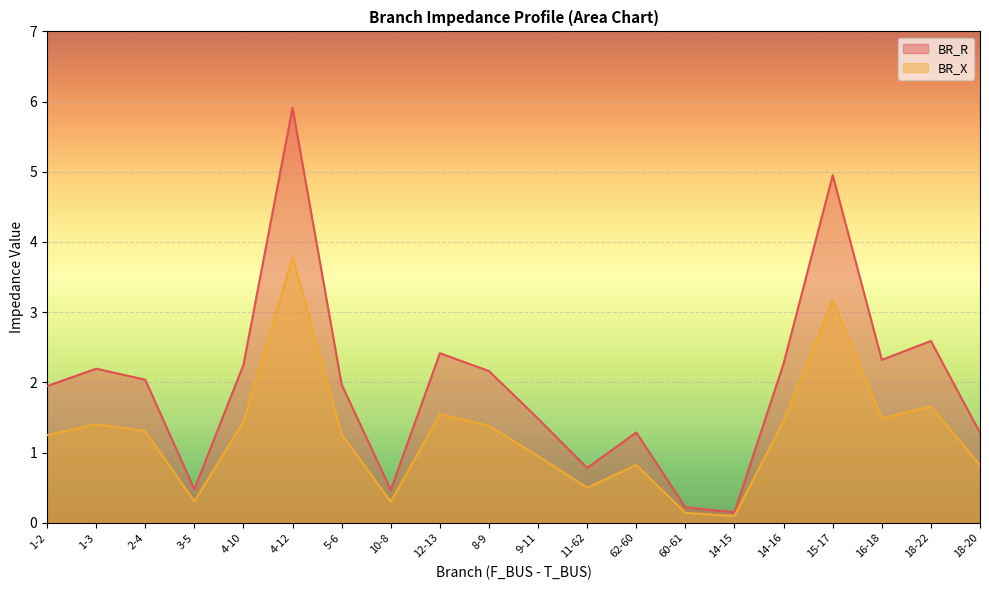

At which category does the chart reach its minimum across all series?

14-15